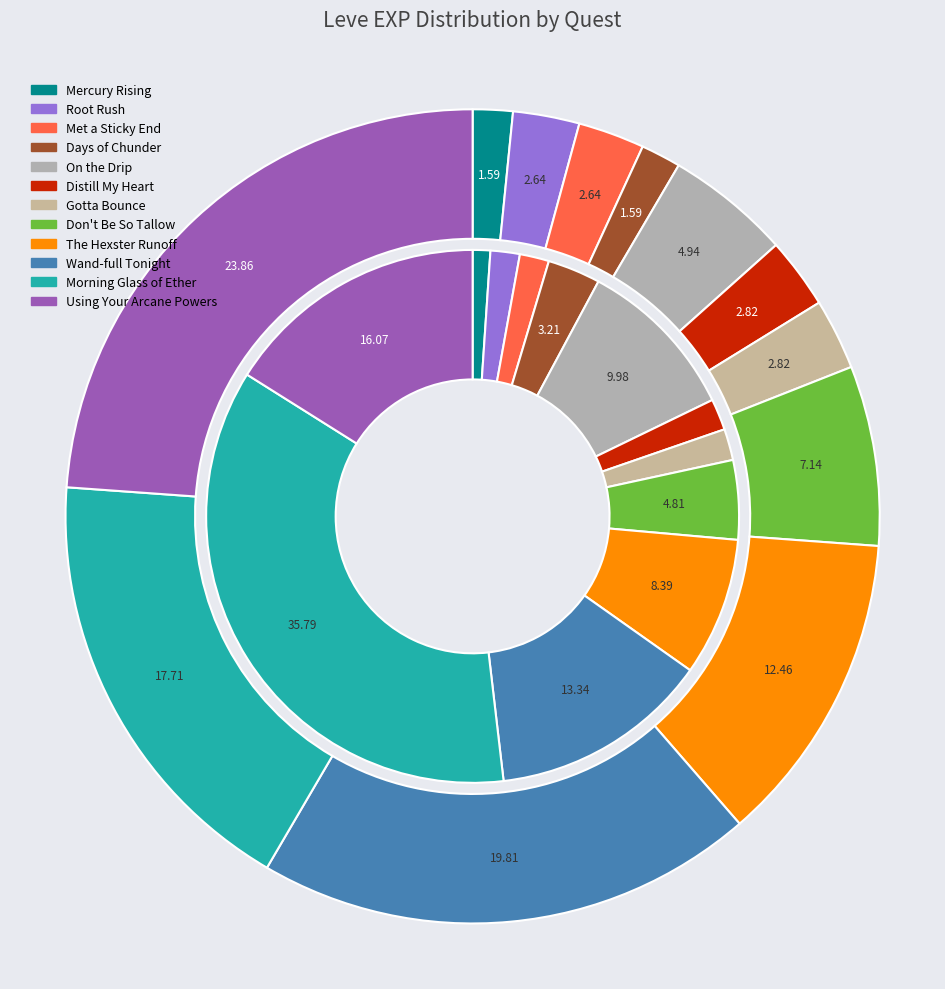

Which category has the smallest portion of the pie?

Mercury Rising (1)